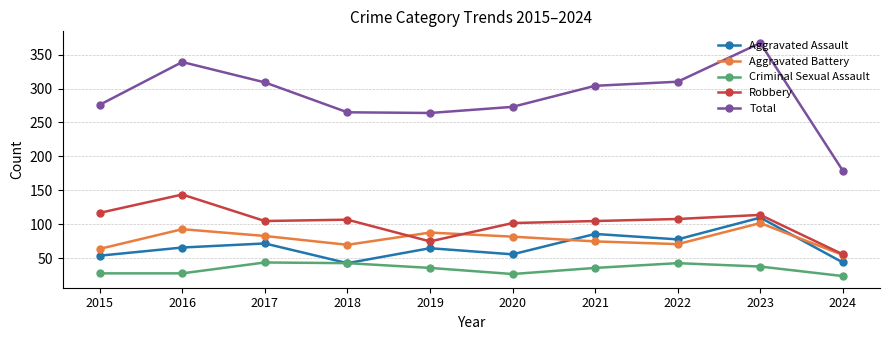

Which series changed the most between 2019 and 2024?

Total